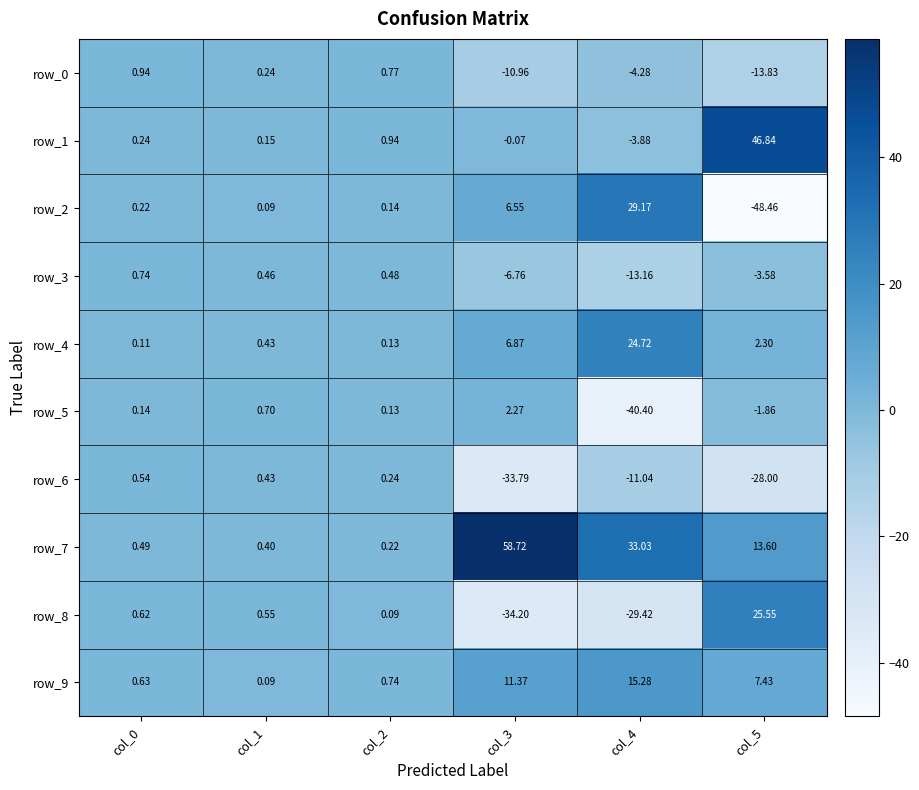

At how many categories does at least one series exceed 31?

3